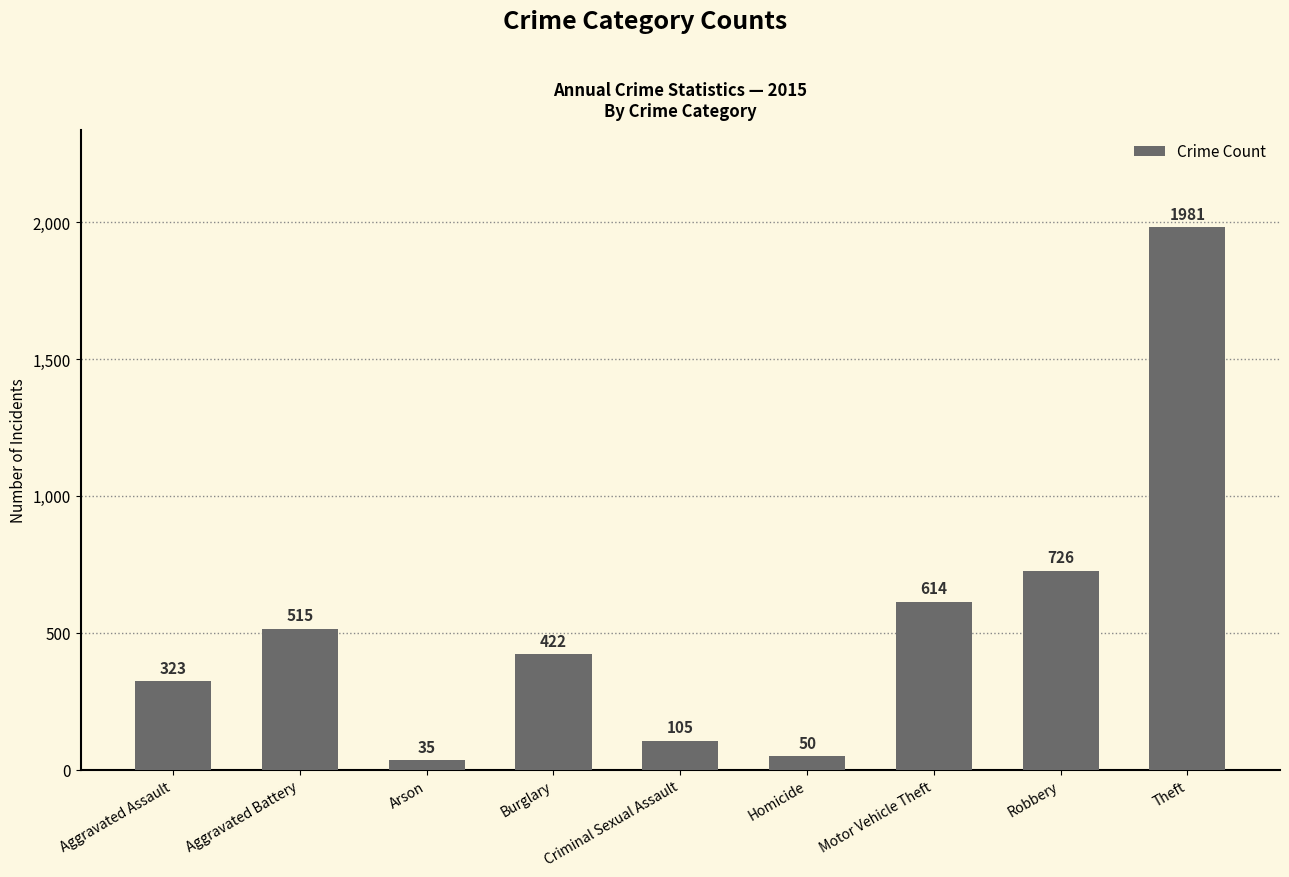

Rank the categories by value from highest to lowest.

Theft, Robbery, Motor Vehicle Theft, Aggravated Battery, Burglary, Aggravated Assault, Criminal Sexual Assault, Homicide, Arson